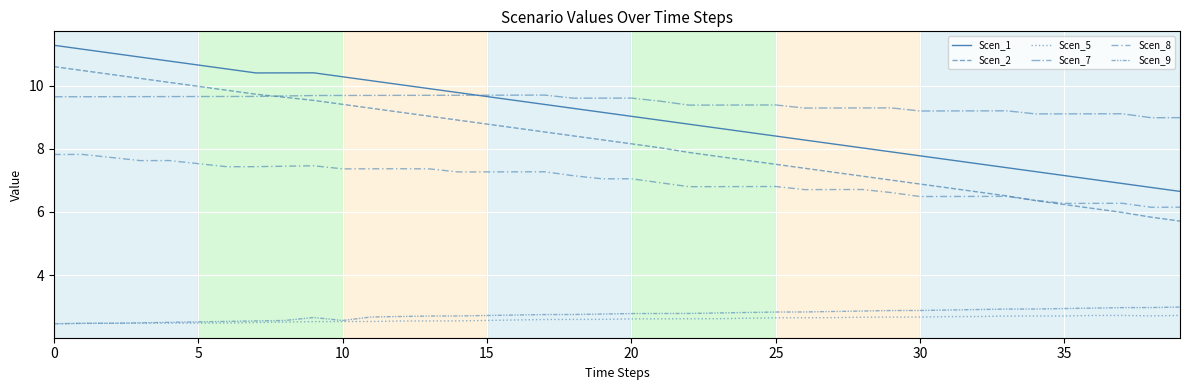

Which category has the highest value in the Scen_5 series?

37